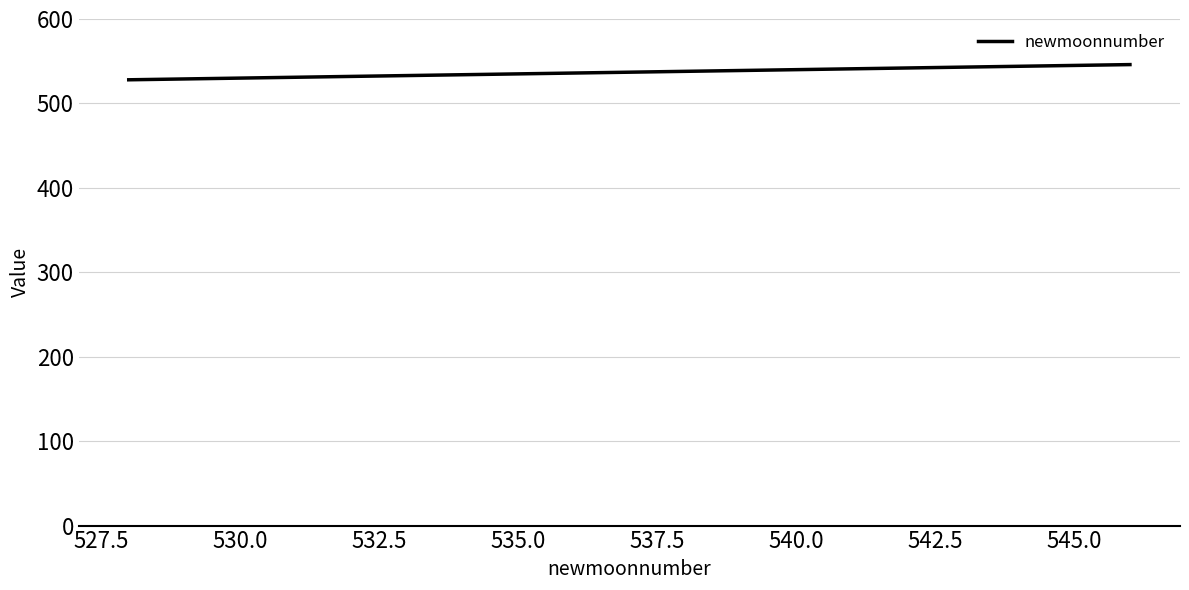

What is the smallest value displayed?

528